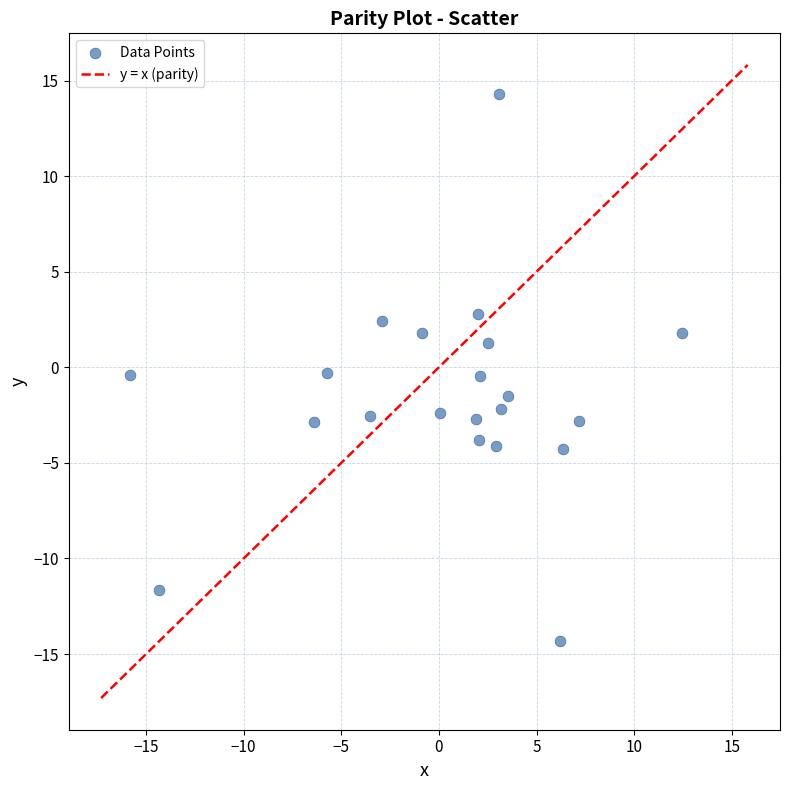

What is the range of X values (max minus min)?

28.2